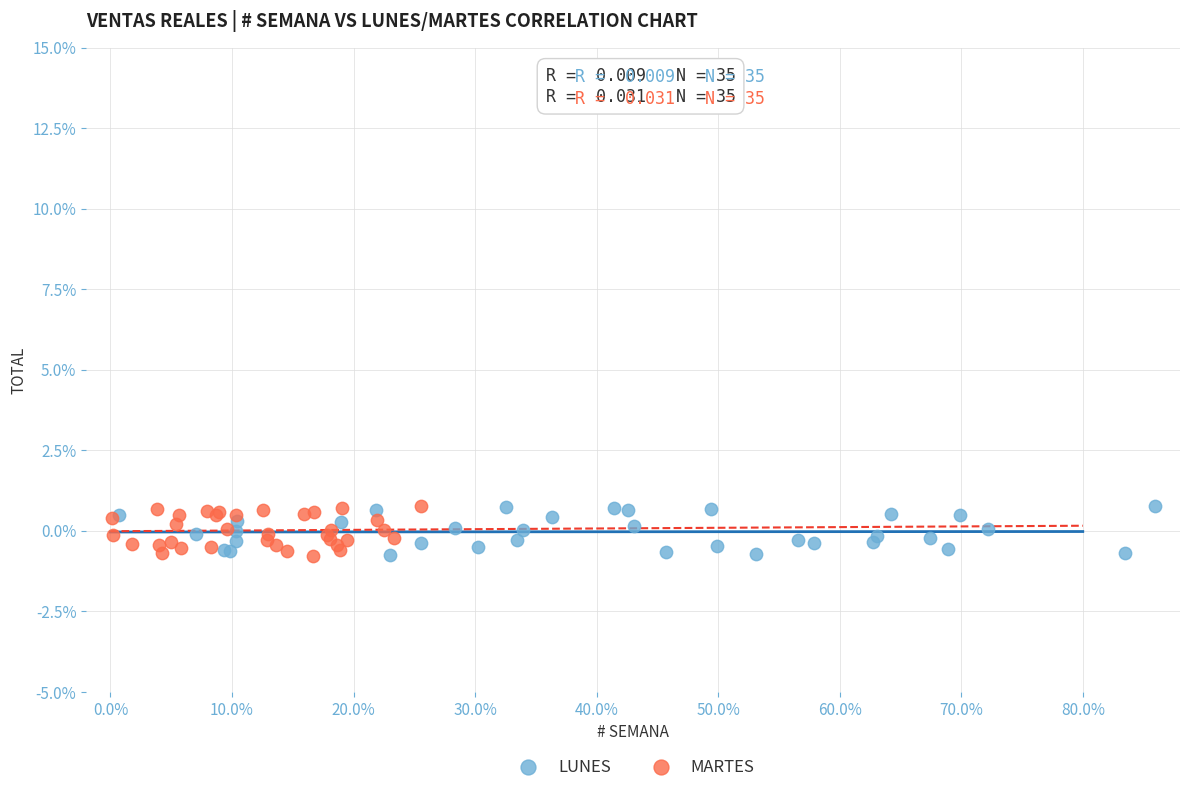

What are all the series names shown in the legend?

LUNES, MARTES